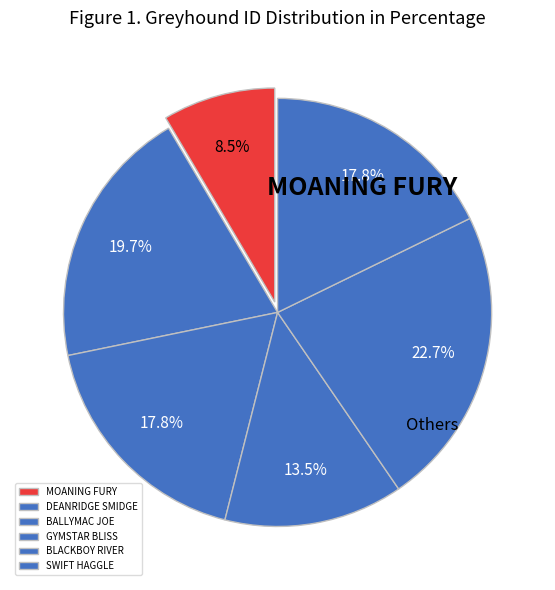

Which category has the biggest portion of the pie?

BLACKBOY RIVER